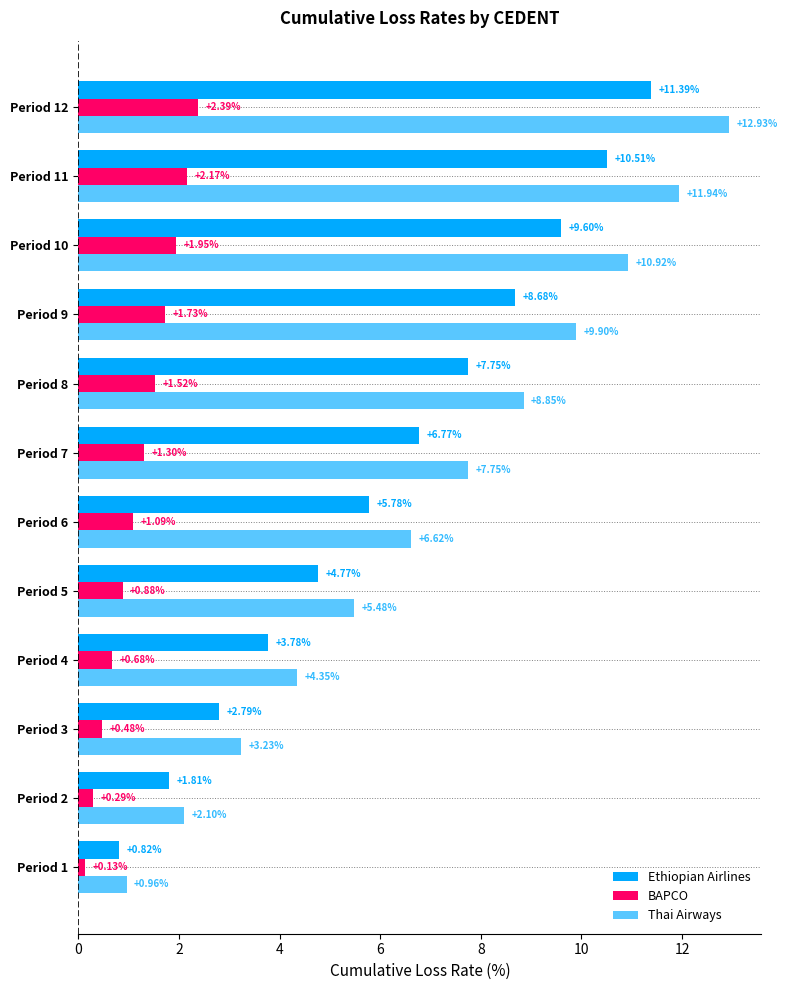

Which series has the largest total across all categories?

Thai Airways